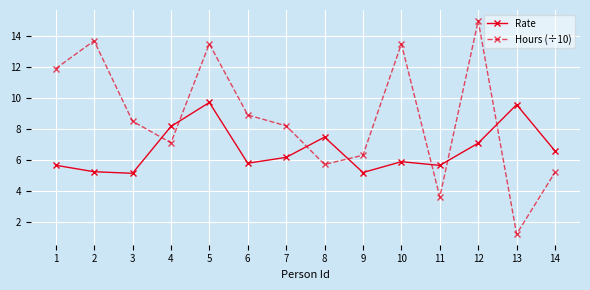

How many interior local peaks does the Rate series have?

4